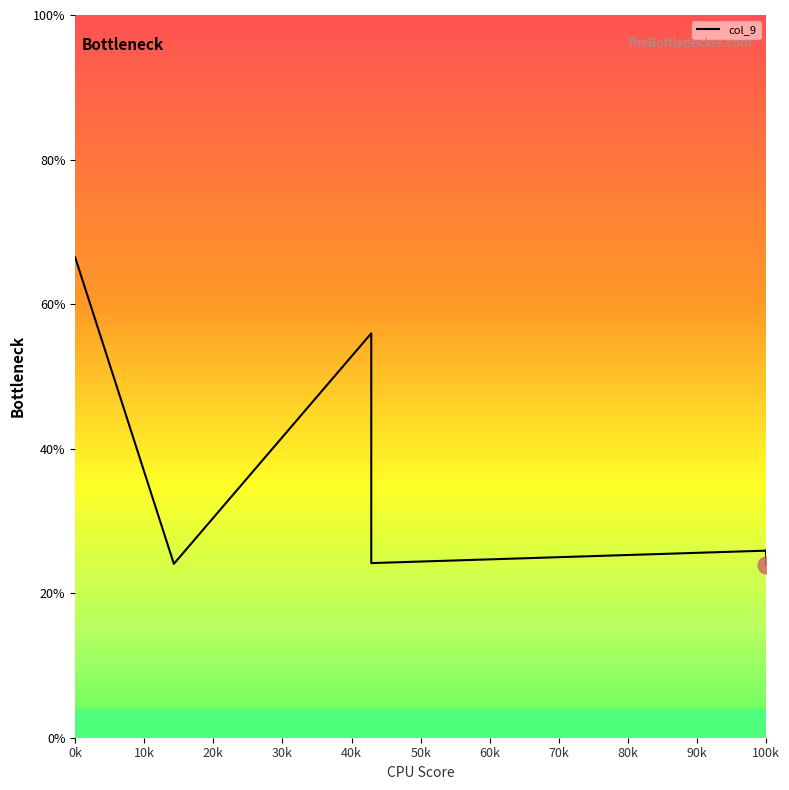

Reading right to left, what are all the values shown in this chart?

0.2	0.2	0.2	0.2	0.2	0.3	0.3	0.3	0.3	0.2	0.2	0.2	0.2	0.3	0.3	0.3	0.3	0.6	0.2	0.7